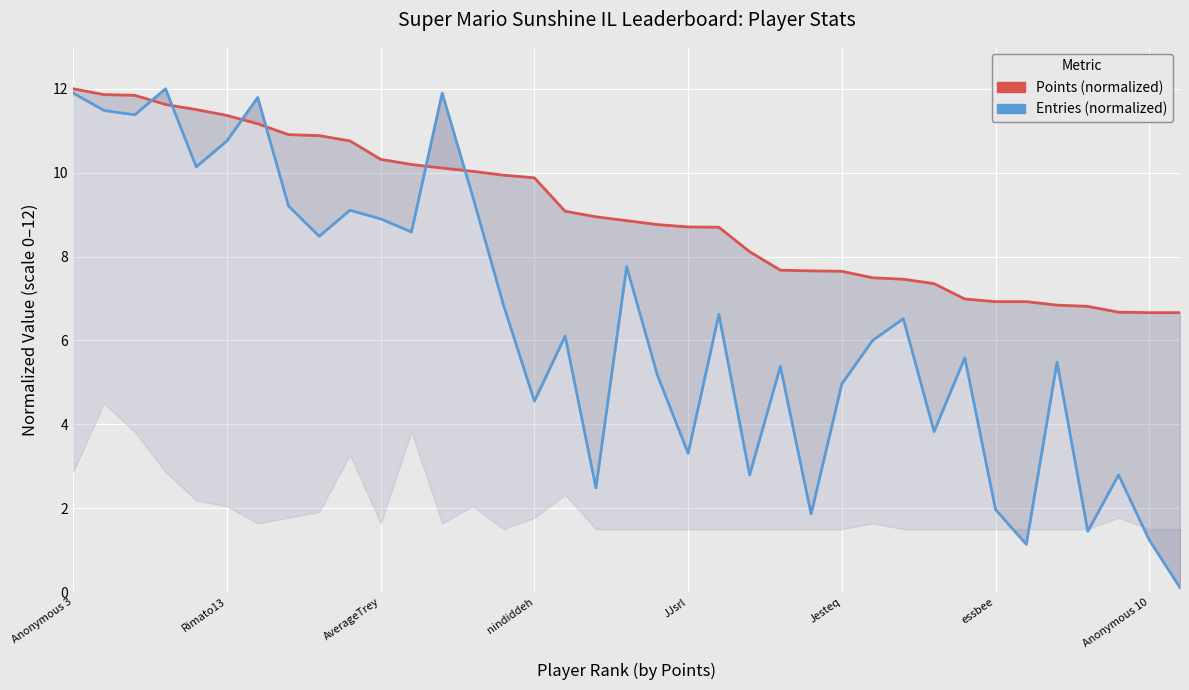

What is the difference between the Entries (normalized) values at 28 and 10?

5.1